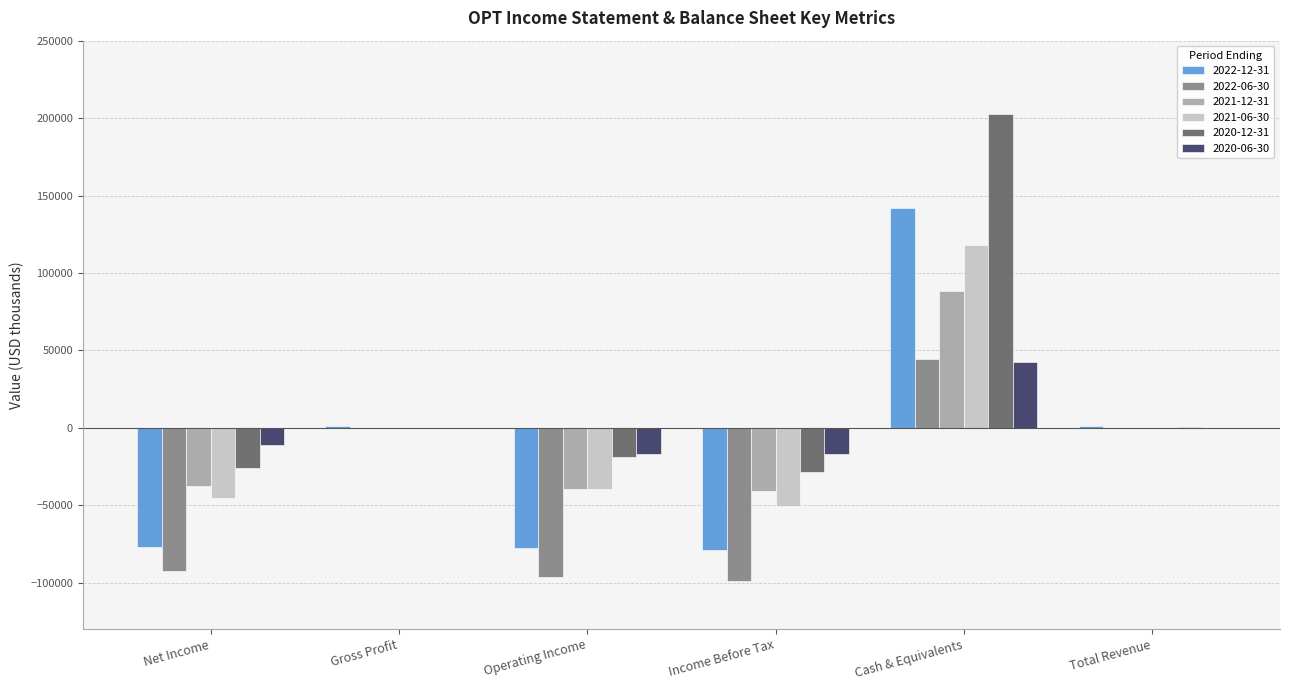

Which label corresponds to the largest value in the chart?

Cash & Equivalents